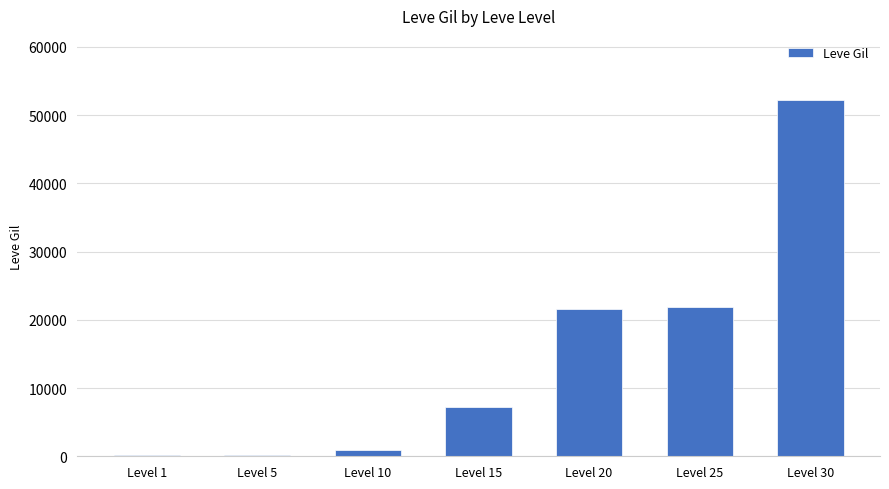

Which label corresponds to the largest value in the chart?

Level 30